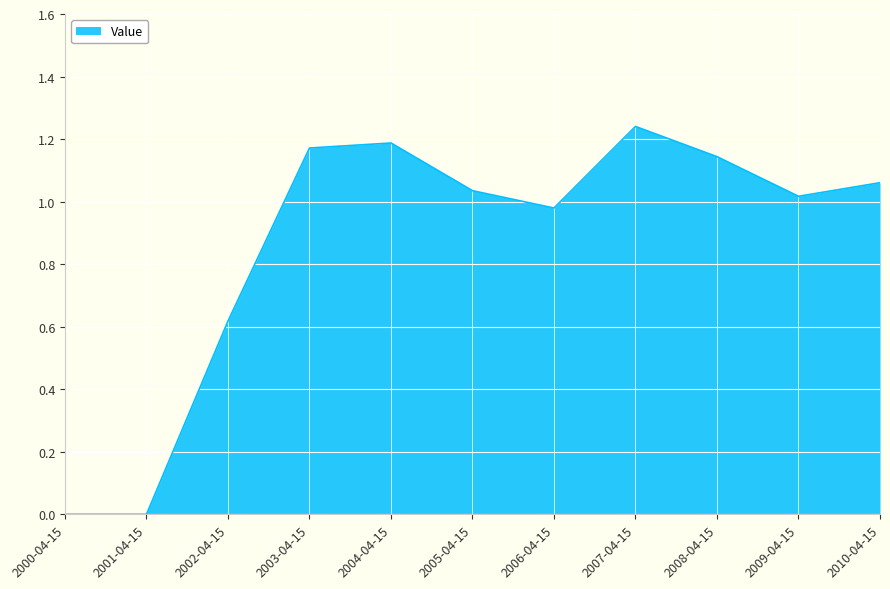

At which category does the chart reach its peak across all series?

2007-04-15